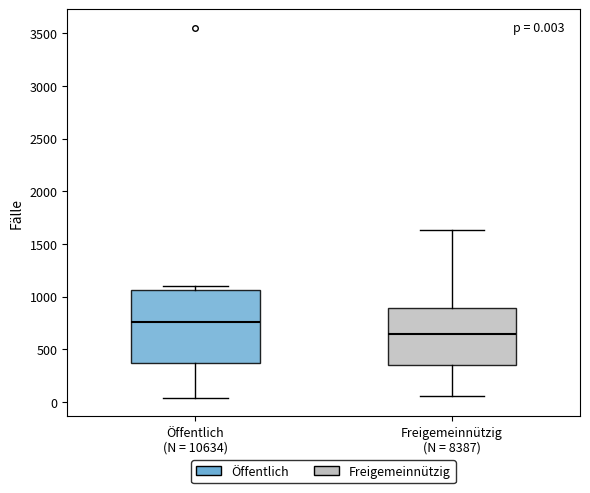

Which box has the lowest median line?

Freigemeinnützig (N = 8387)